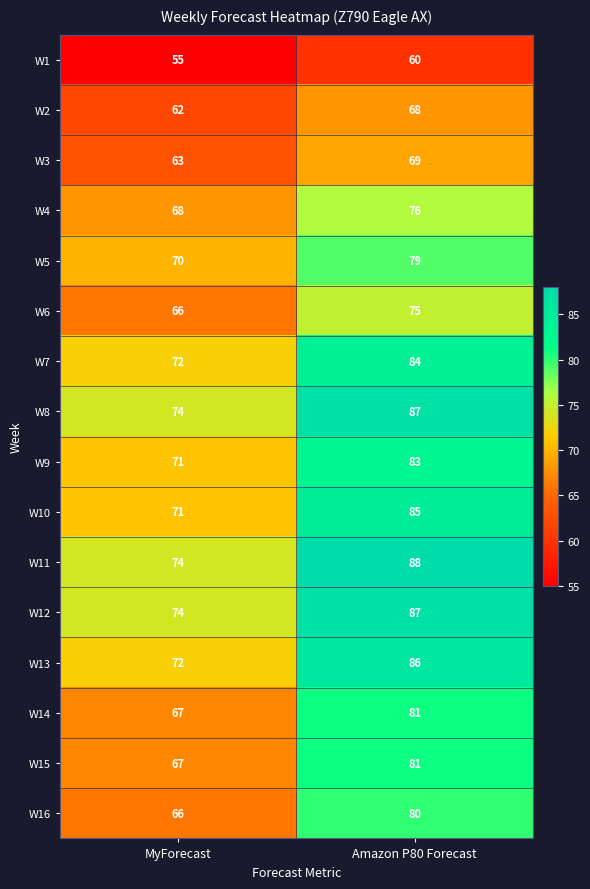

Read the W16 value at Amazon P80 Forecast, to the nearest 5.

80